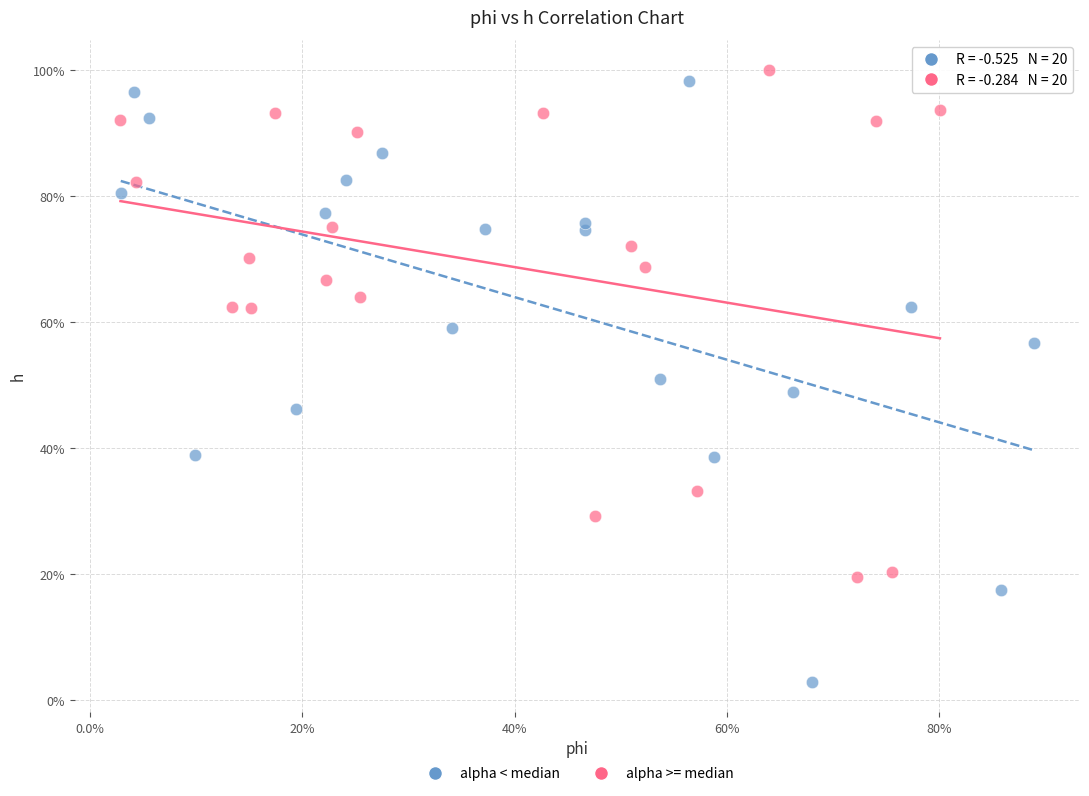

What are all the series names shown in the legend?

alpha < median, alpha >= median